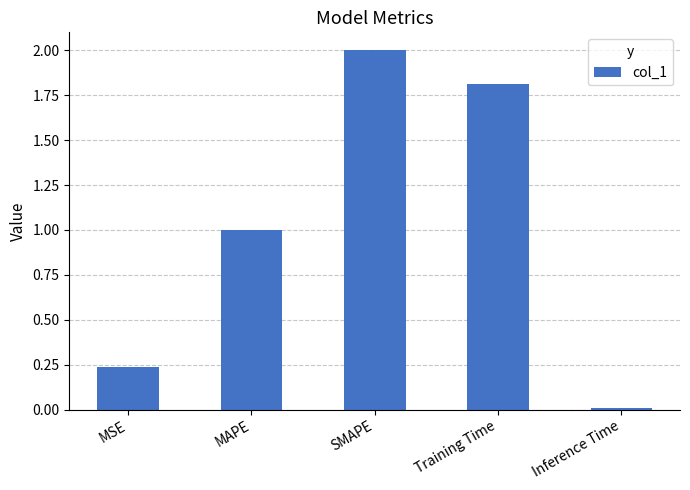

What is the change in value from MSE to Training Time?

+1.6